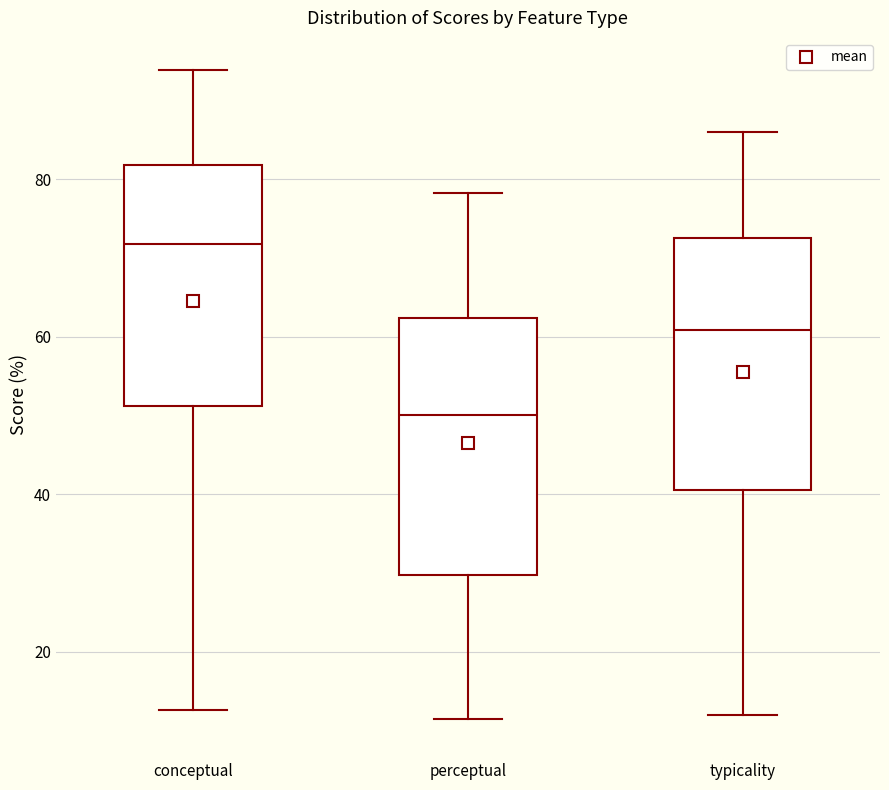

Which box has the lowest median line?

perceptual